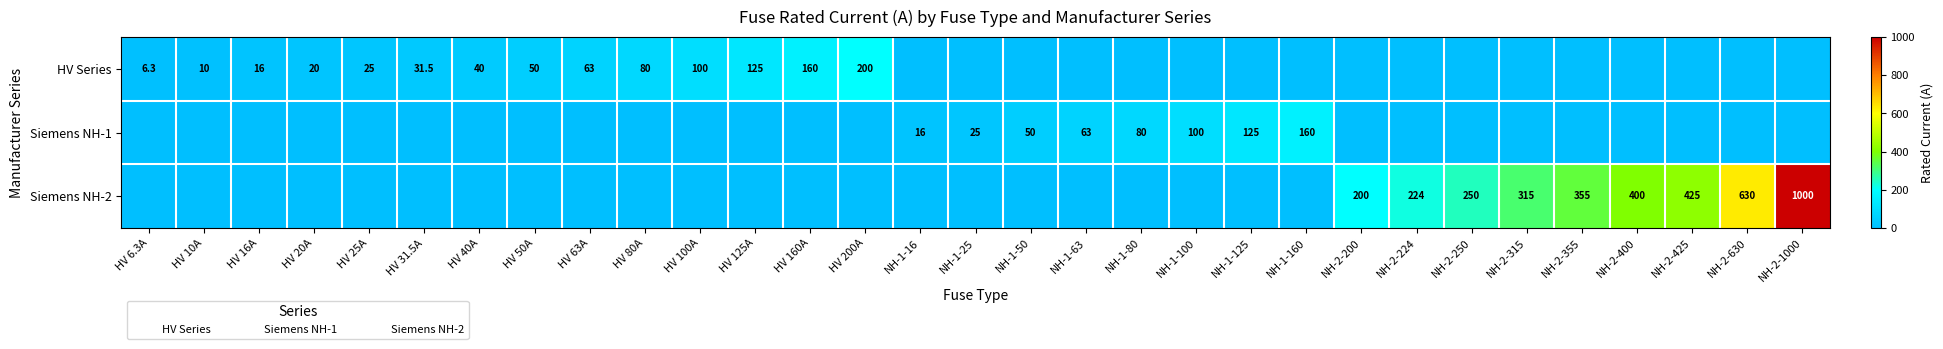

Which series has the widest spread of values?

Siemens NH-2